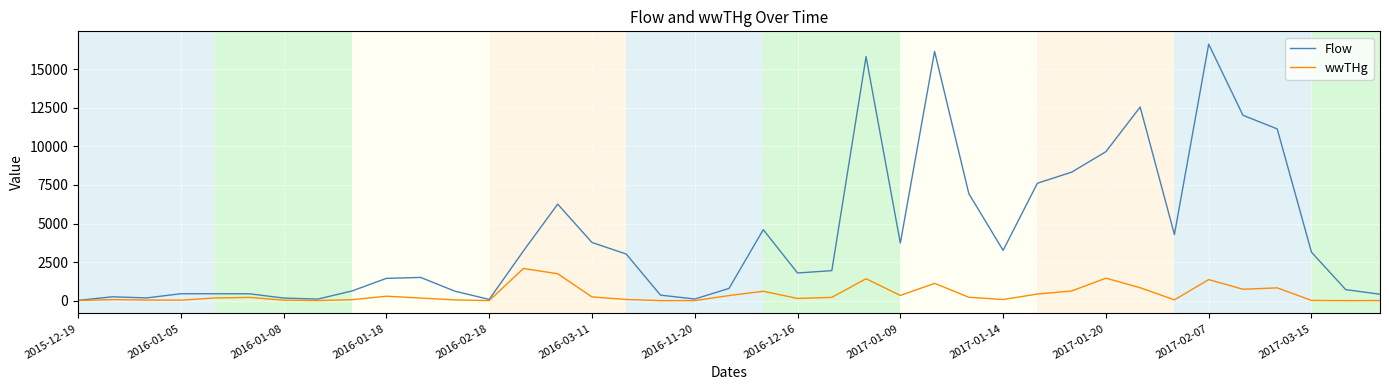

Which series has the largest range (max minus min)?

Flow